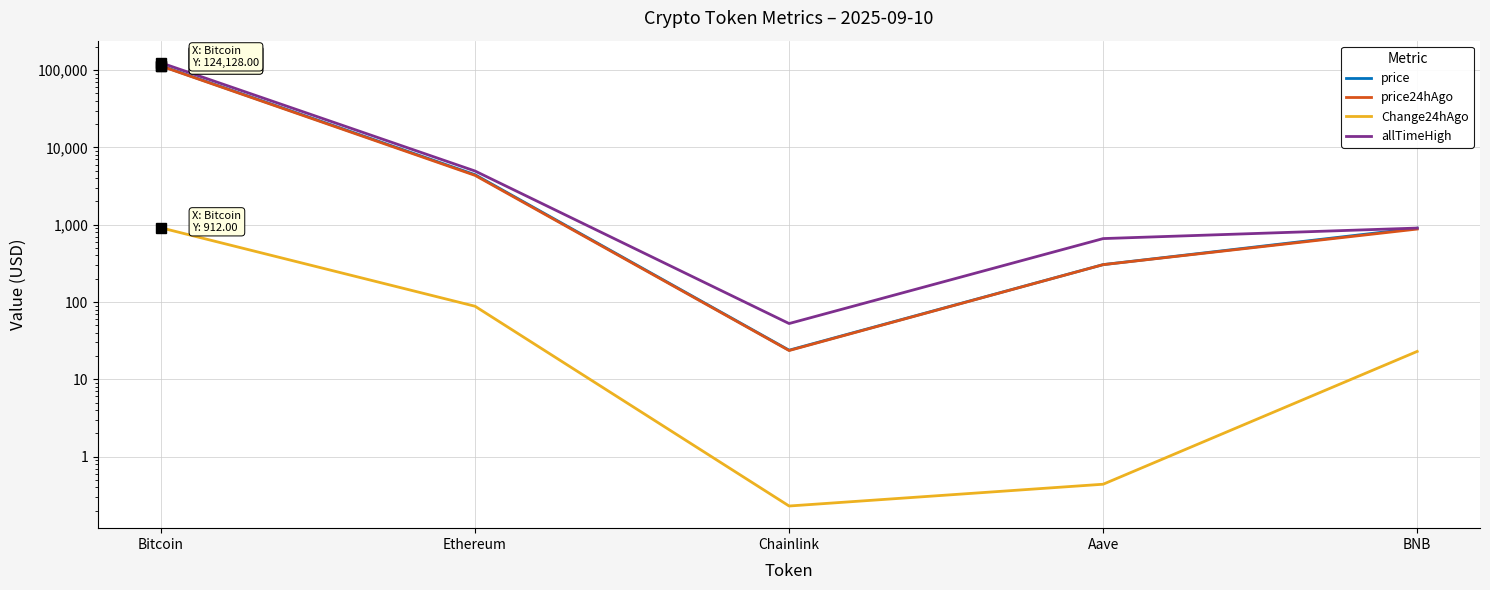

True or false: allTimeHigh has more than 2 points higher than both neighbors.

False